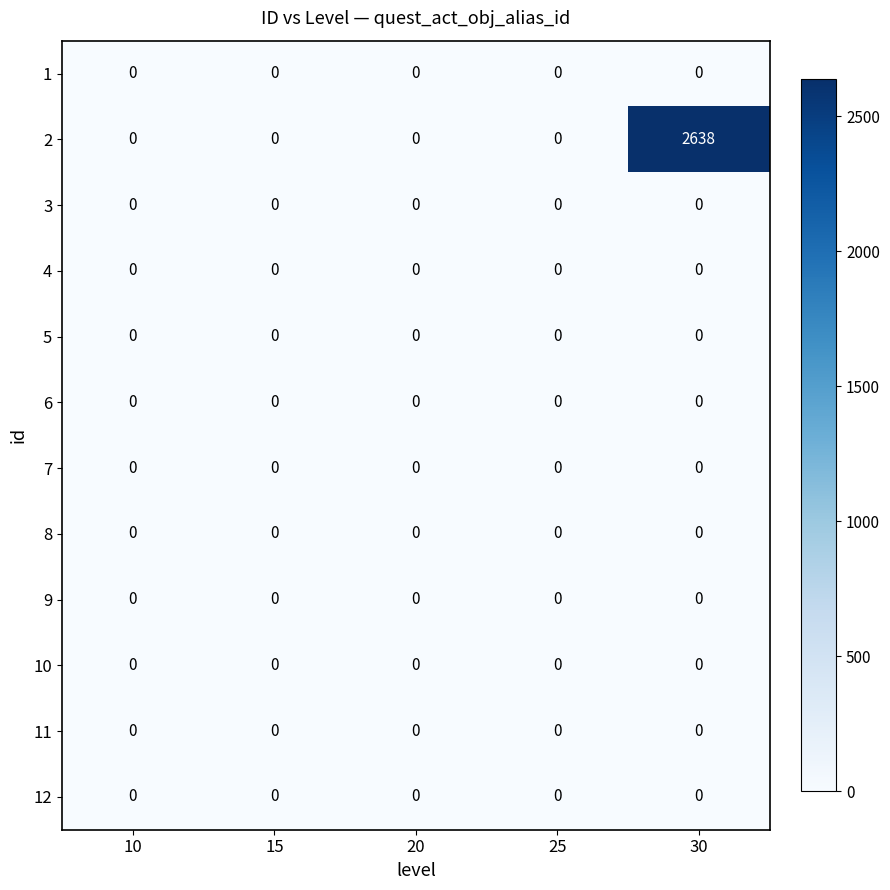

What is the greatest value displayed?

2638